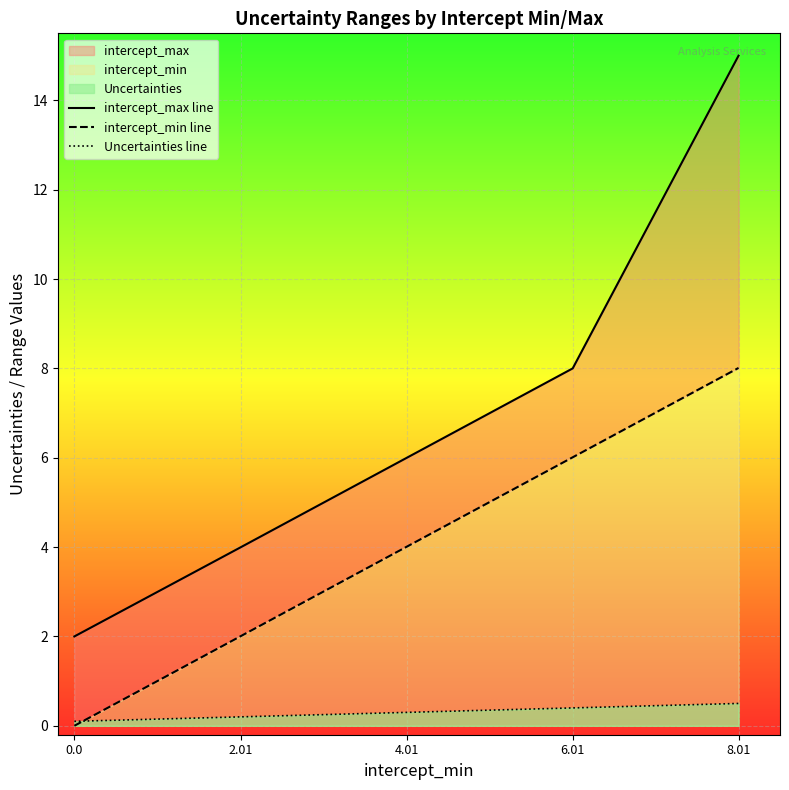

Reading left to right, extract all data points from this chart.

intercept_max line: 2.0	4.0	6.0	8.0	15.0
intercept_min line: 0.0	2.0	4.0	6.0	8.0
Uncertainties line: 0.1	0.2	0.3	0.4	0.5